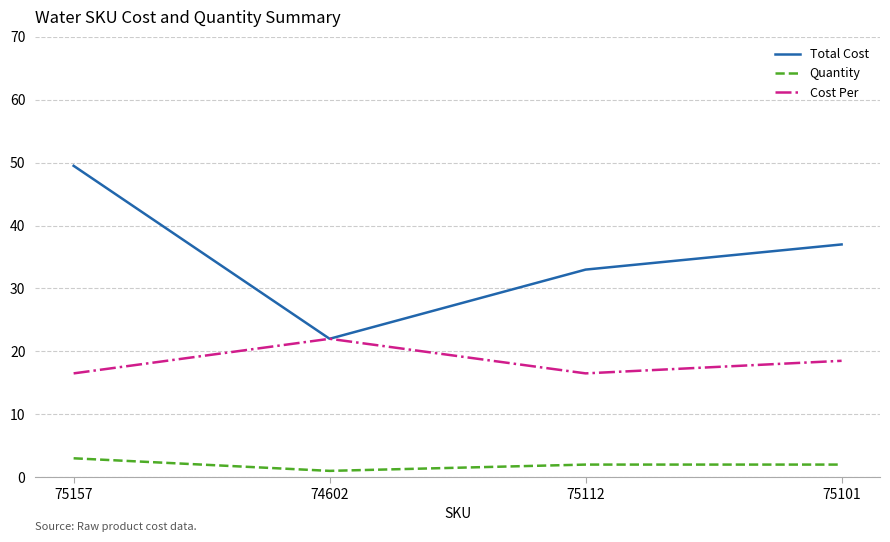

What is the sum of all Quantity values?

8.0